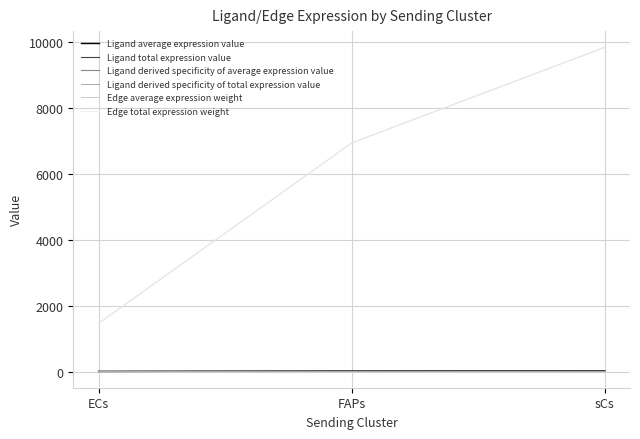

Which label corresponds to the largest value in the chart?

sCs